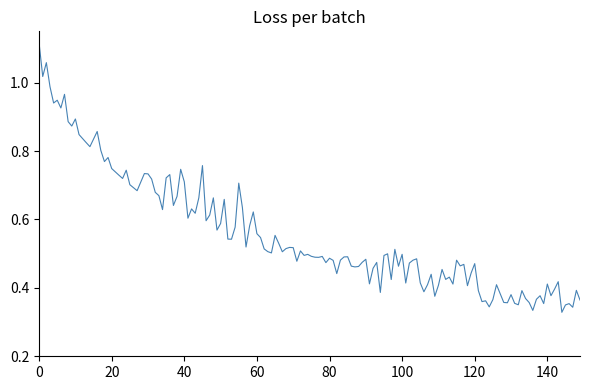

How many distinct data groups are displayed?

1